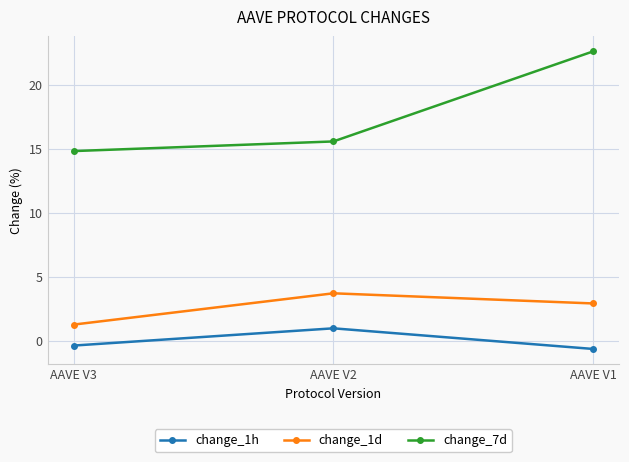

What is the value of the change_1d point at the 2nd from the left?

3.7